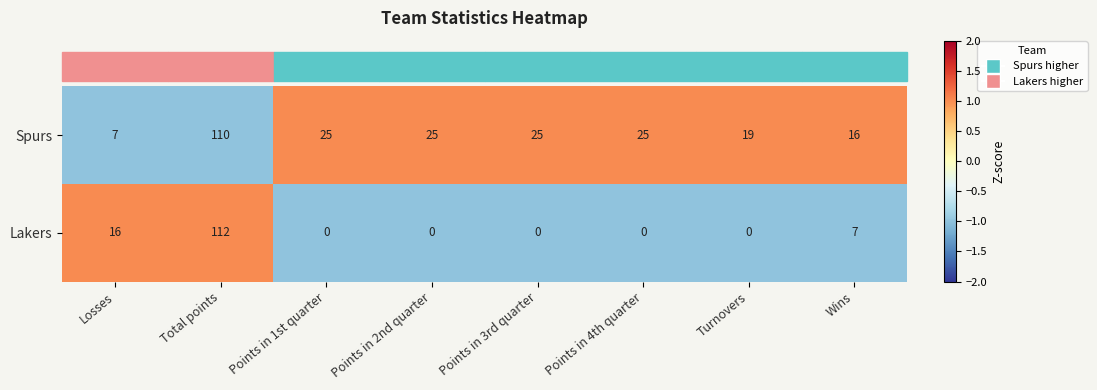

What is the maximum value shown in the chart?

112